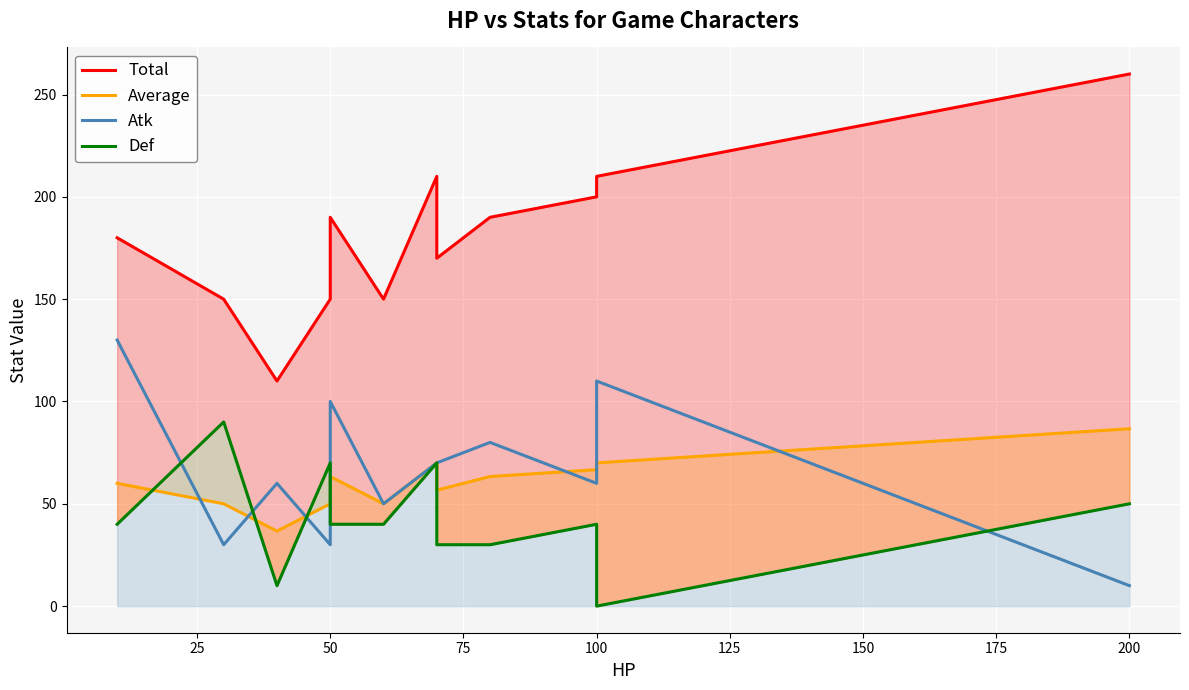

At how many categories does at least one series exceed 105?

12